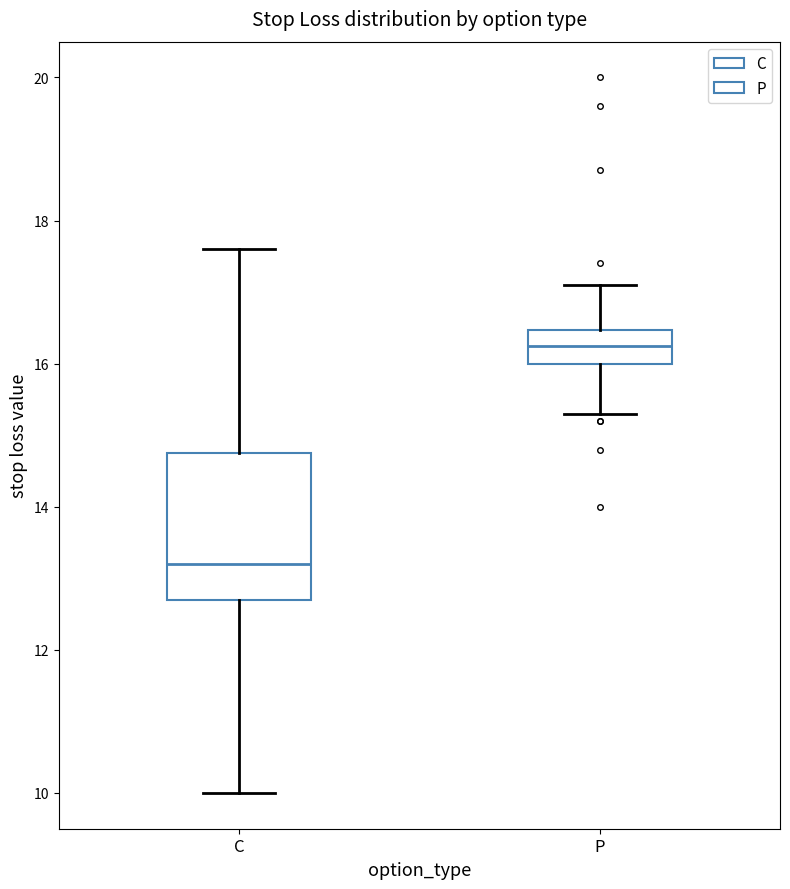

Reading left to right, transcribe this box plot: for each box, give where its median line is, the range the box spans, and where its two whiskers end, as read against the y-axis. The values are not printed on the chart, so give them approximately, as read against the axis.

C: median 13.2, box 12.8 to 14.8, whiskers 10.0 to 17.6
P: median 16.2, box 16.0 to 16.4, whiskers 15.4 to 17.2